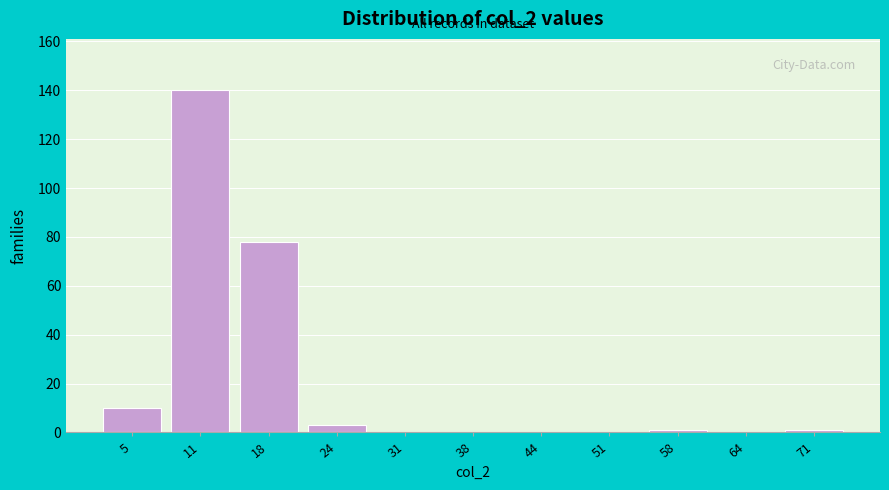

Reading right to left, extract all data points from this chart.

71=1	64=0	58=1	51=0	44=0	38=0	31=0	24=3	18=78	11=140	5=10